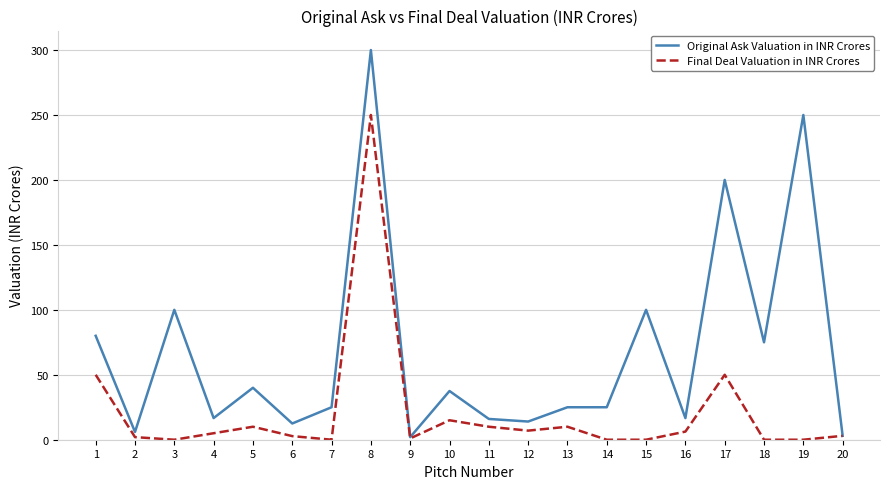

True or false: Final Deal Valuation in INR Crores has more than 1 points higher than both neighbors.

True